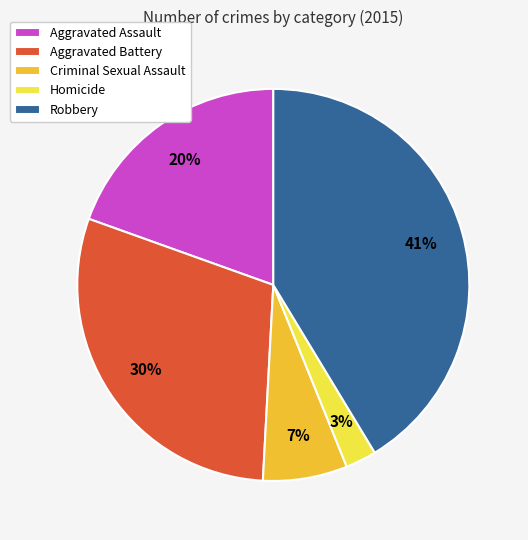

What is the largest slice in the pie chart?

Robbery